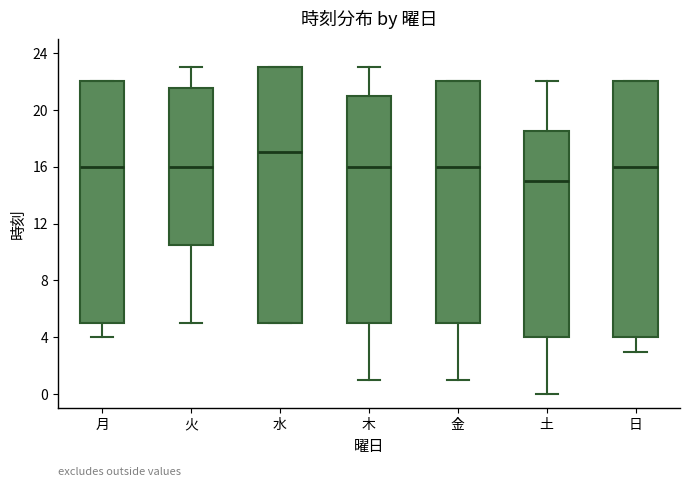

Where is the lower edge of the box for 日 on the y-axis? The values are not printed on the chart, so give them approximately, as read against the axis.

4.0